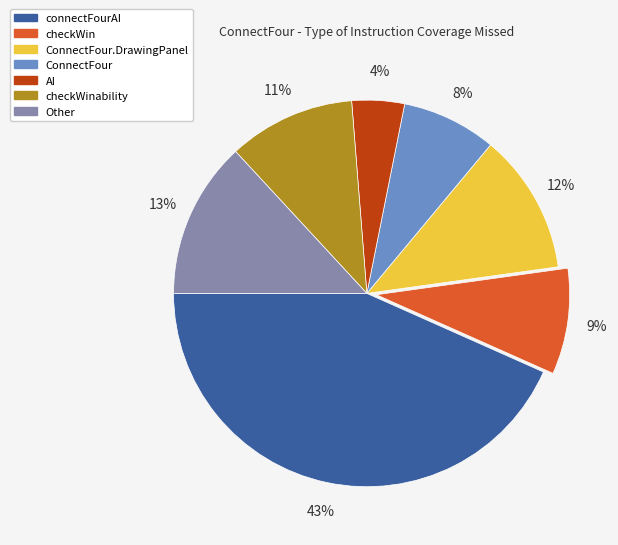

To the nearest percent, what is the average slice percentage?

14%